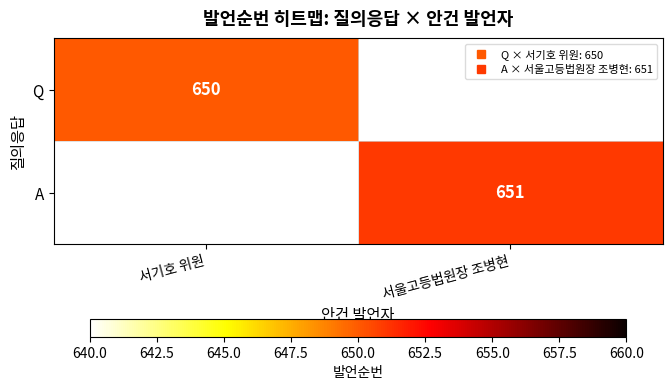

Which series has the widest spread of values?

Q